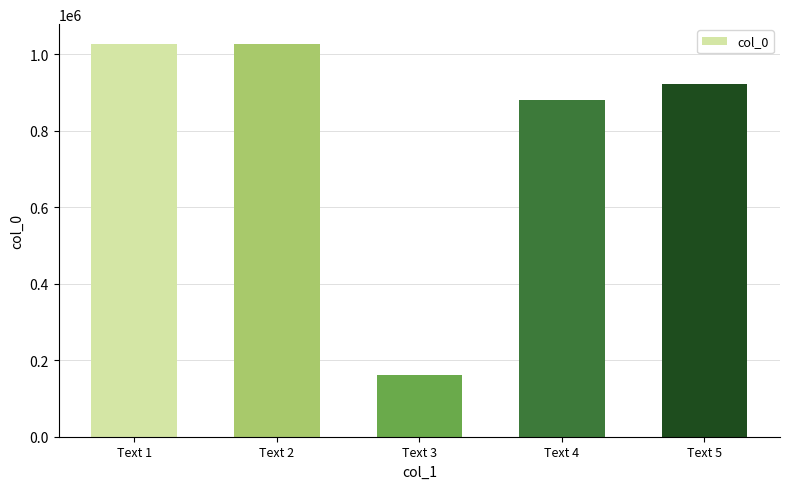

What is the average value?

802831